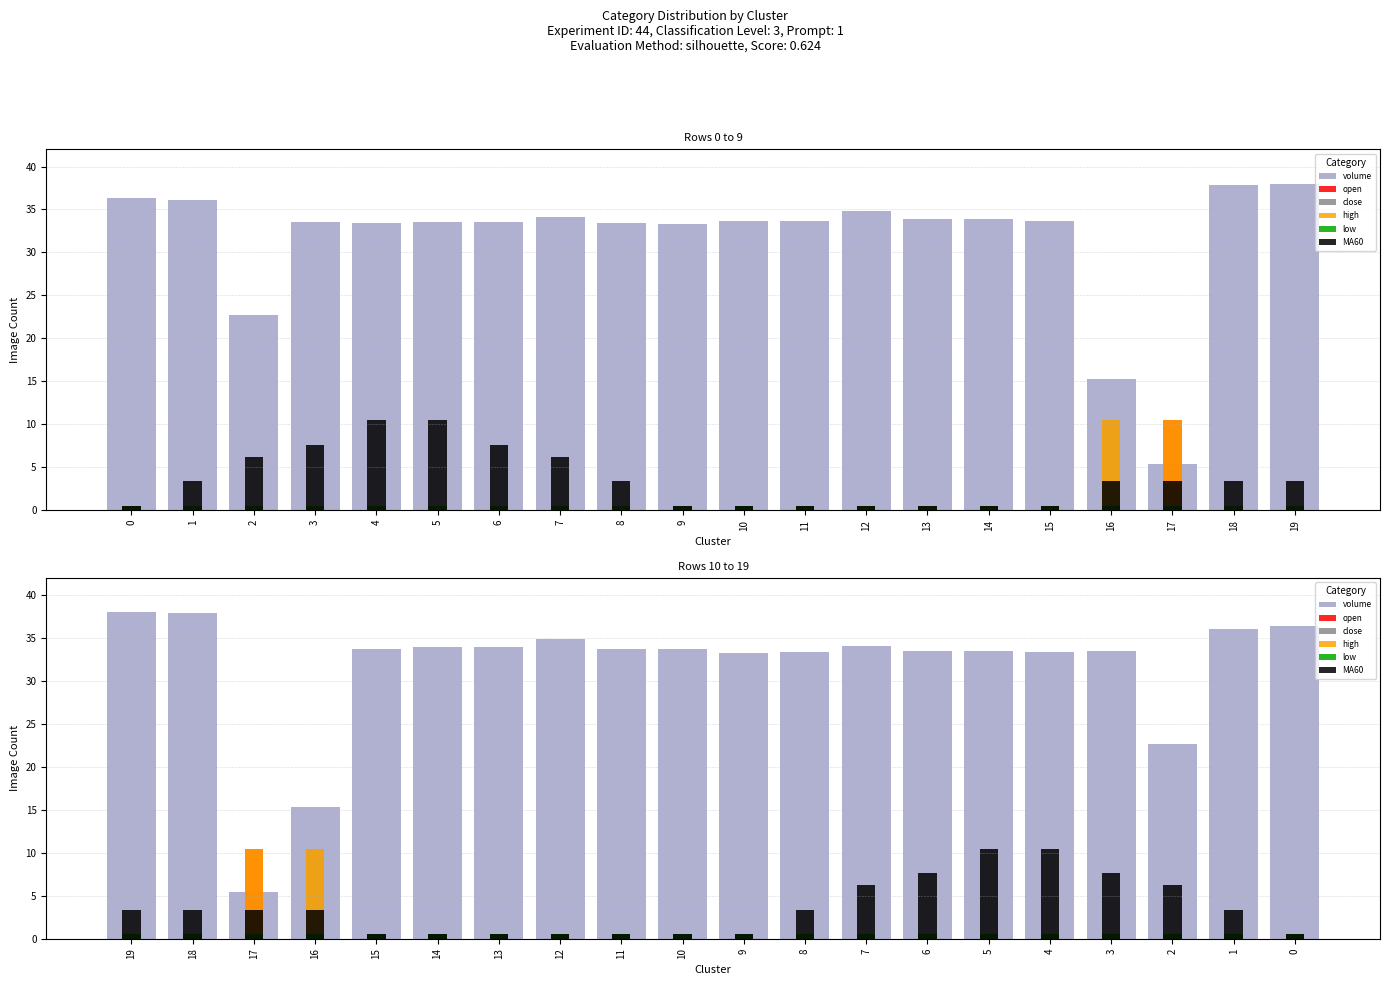

List the labels in order of open value, largest first.

17, 19, 18, 16, 15, 14, 13, 12, 11, 10, 9, 8, 7, 6, 5, 4, 3, 2, 1, 0